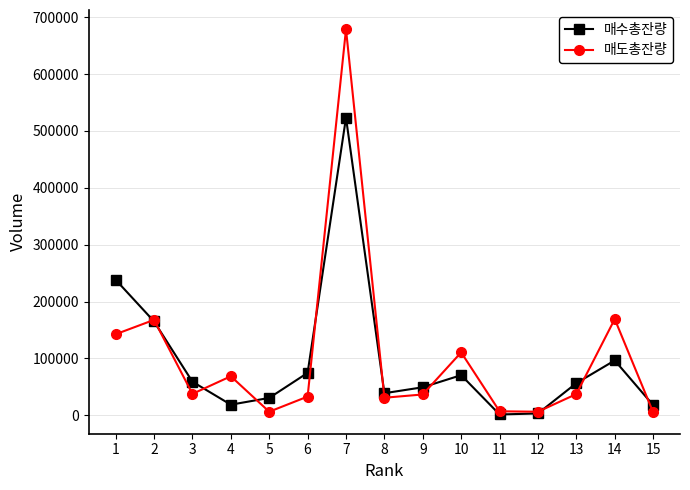

What is the highest value of the 매수총잔량 series?

523395